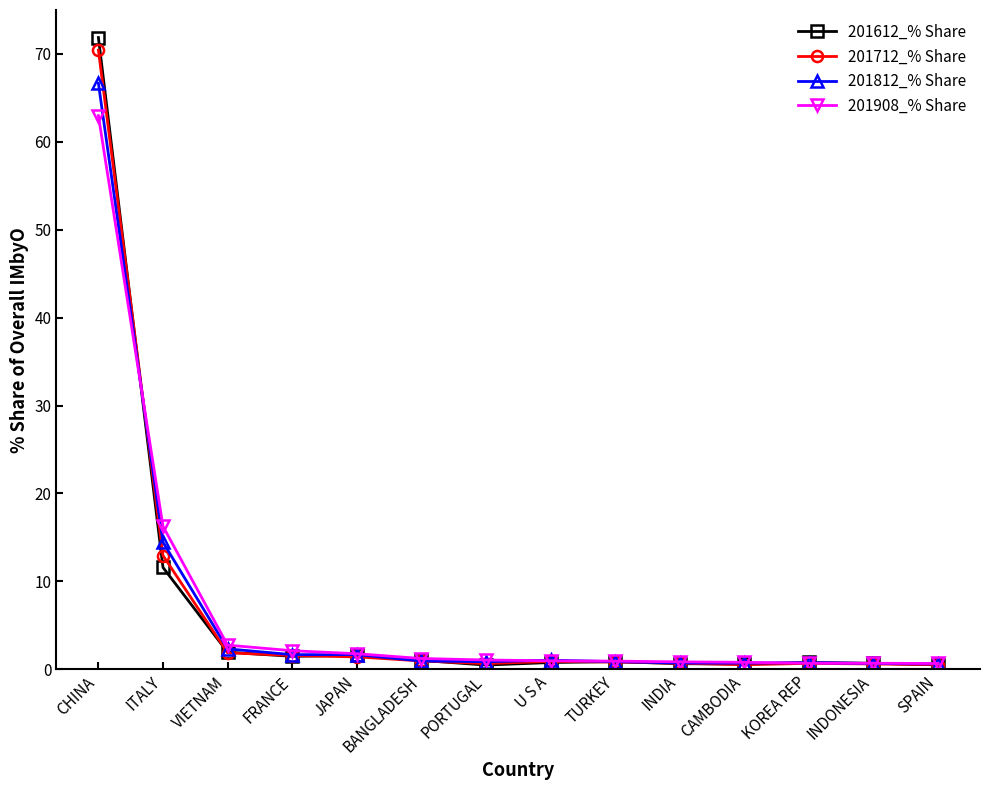

What are all the series names shown in the legend?

201612_% Share, 201712_% Share, 201812_% Share, 201908_% Share